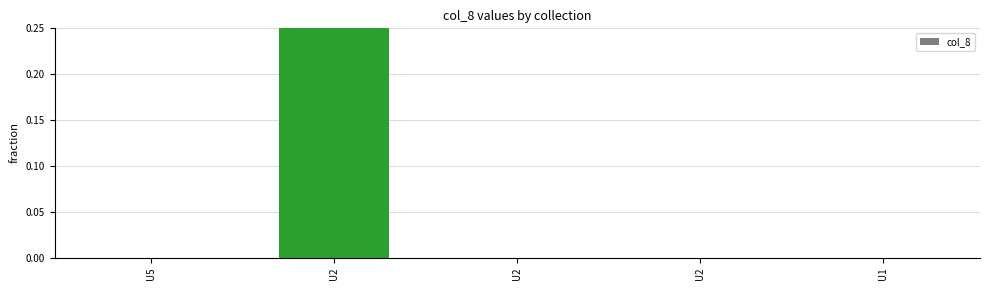

Between U2 and U2, which is larger?

U2